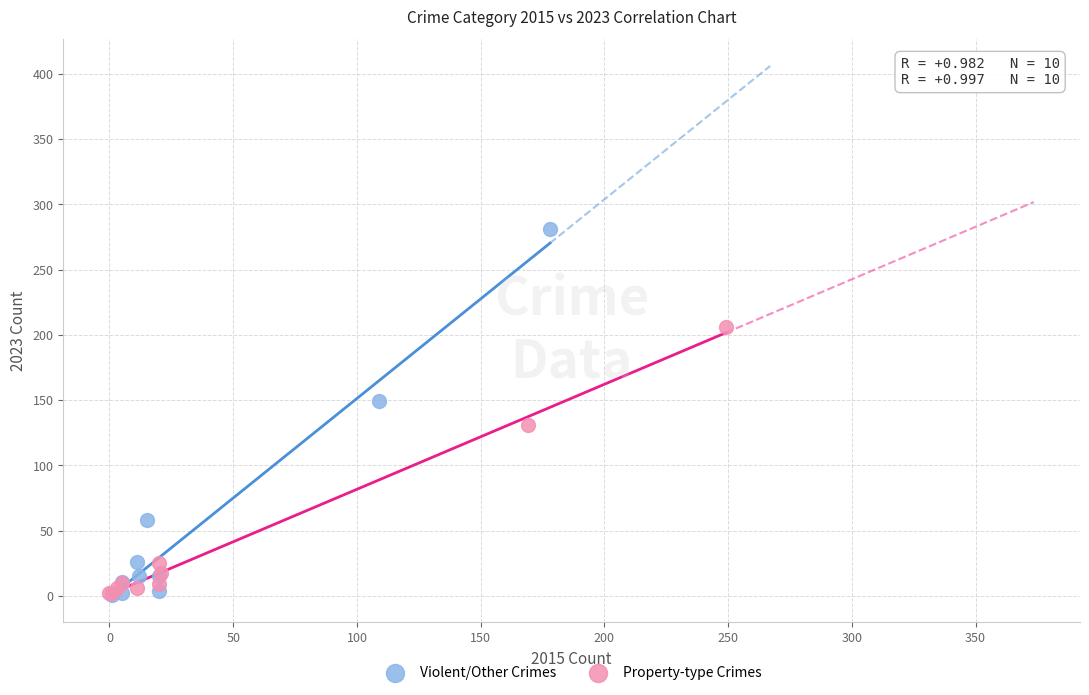

Which series reaches the maximum Y coordinate?

Violent/Other Crimes